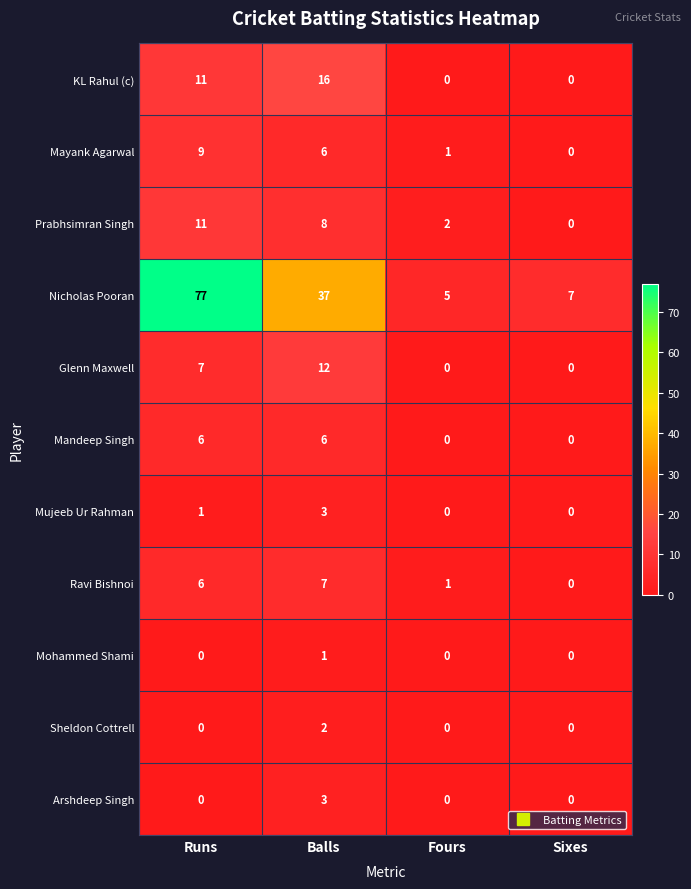

What is the spread (max minus min) of values at Fours?

5